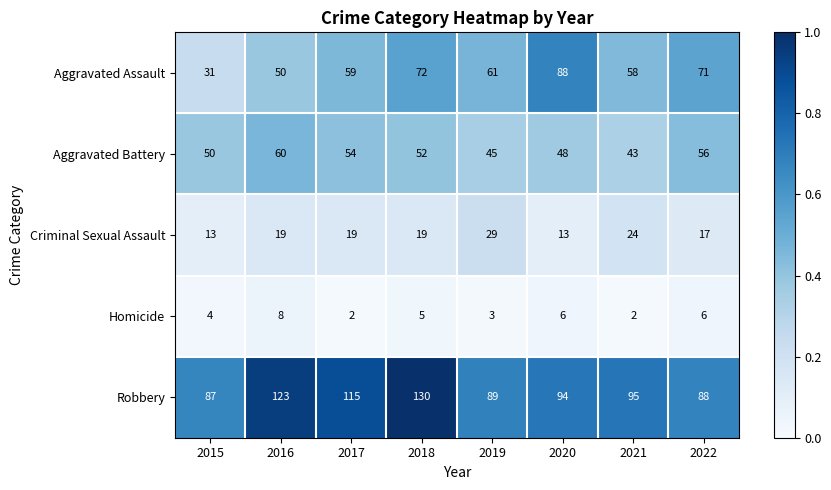

Which series has the largest range (max minus min)?

Aggravated Assault